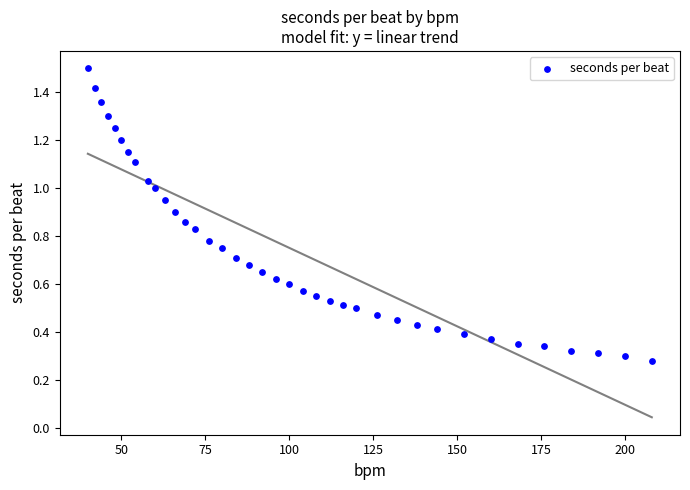

What is the range of X values (max minus min)?

168.0